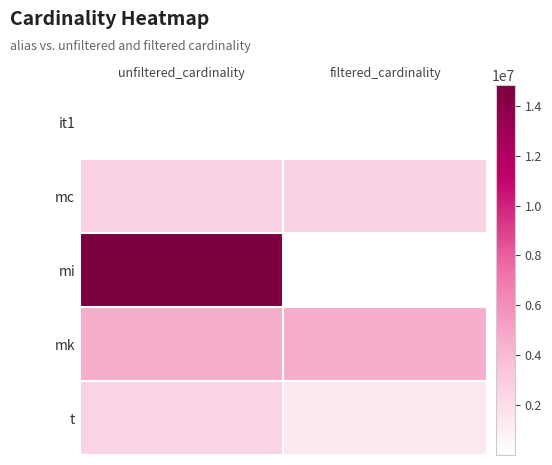

Reading left to right, extract all data points from this chart.

it1: unfiltered_cardinality=113	filtered_cardinality=1
mc: unfiltered_cardinality=2609129	filtered_cardinality=2609129
mi: unfiltered_cardinality=14835720	filtered_cardinality=1783
mk: unfiltered_cardinality=4523930	filtered_cardinality=4523930
t: unfiltered_cardinality=2528312	filtered_cardinality=1381453